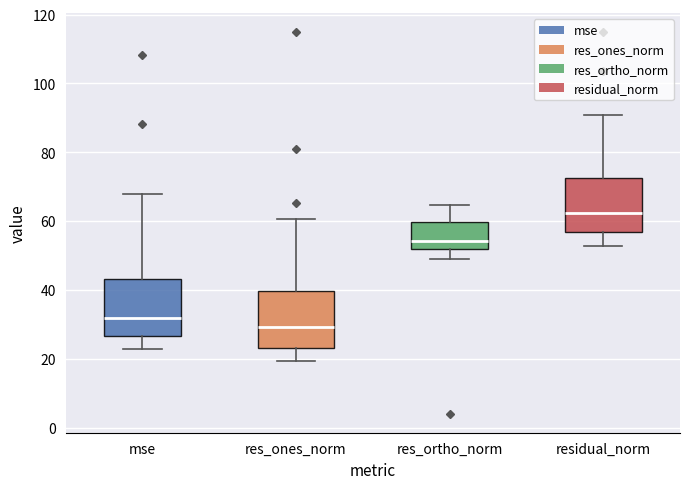

Reading left to right, transcribe this box plot: for each box, give where its median line is, the range the box spans, and where its two whiskers end, as read against the y-axis. The values are not printed on the chart, so give them approximately, as read against the axis.

mse: median 32, box 26 to 44, whiskers 22 to 68
res_ones_norm: median 30, box 24 to 40, whiskers 20 to 60
res_ortho_norm: median 54, box 52 to 60, whiskers 48 to 64
residual_norm: median 62, box 56 to 72, whiskers 52 to 90